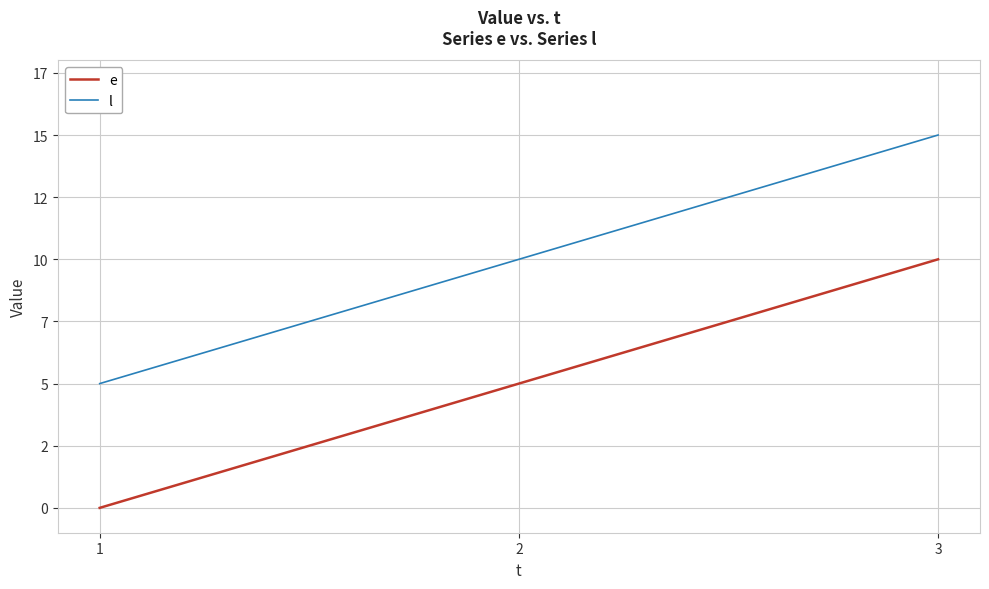

Does the chart display data point markers on the line(s)?

No